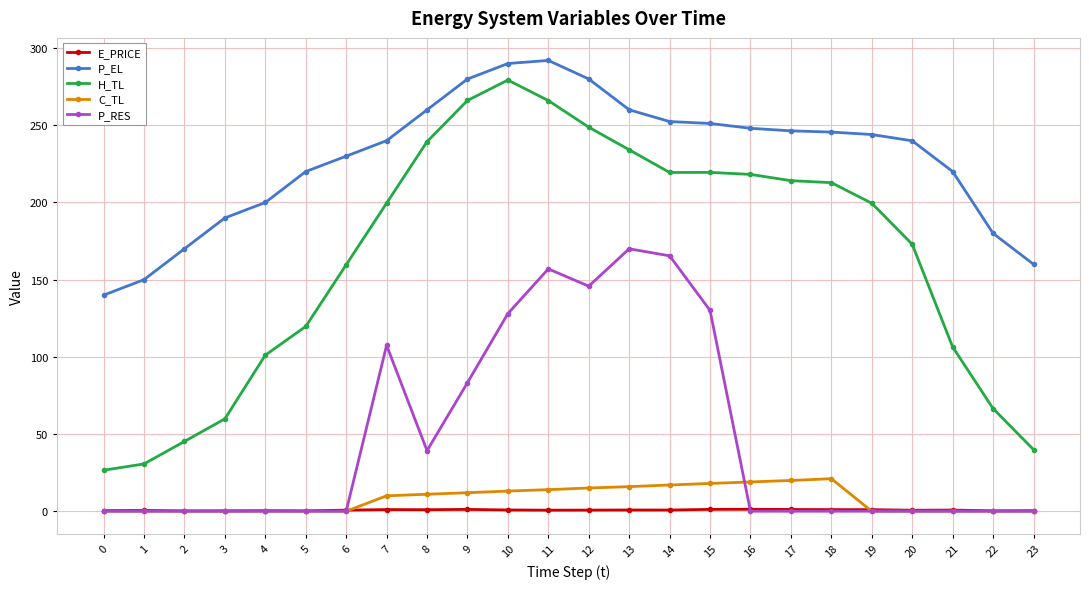

True or false: P_RES has a value of 223.5 at 12.

False